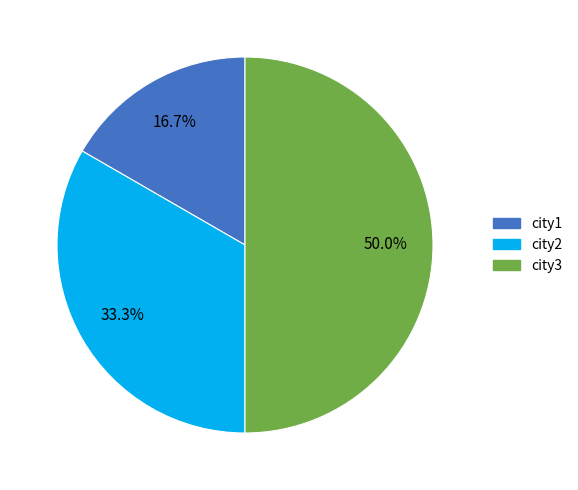

What percentage is the city1 slice, to the nearest percent?

17%